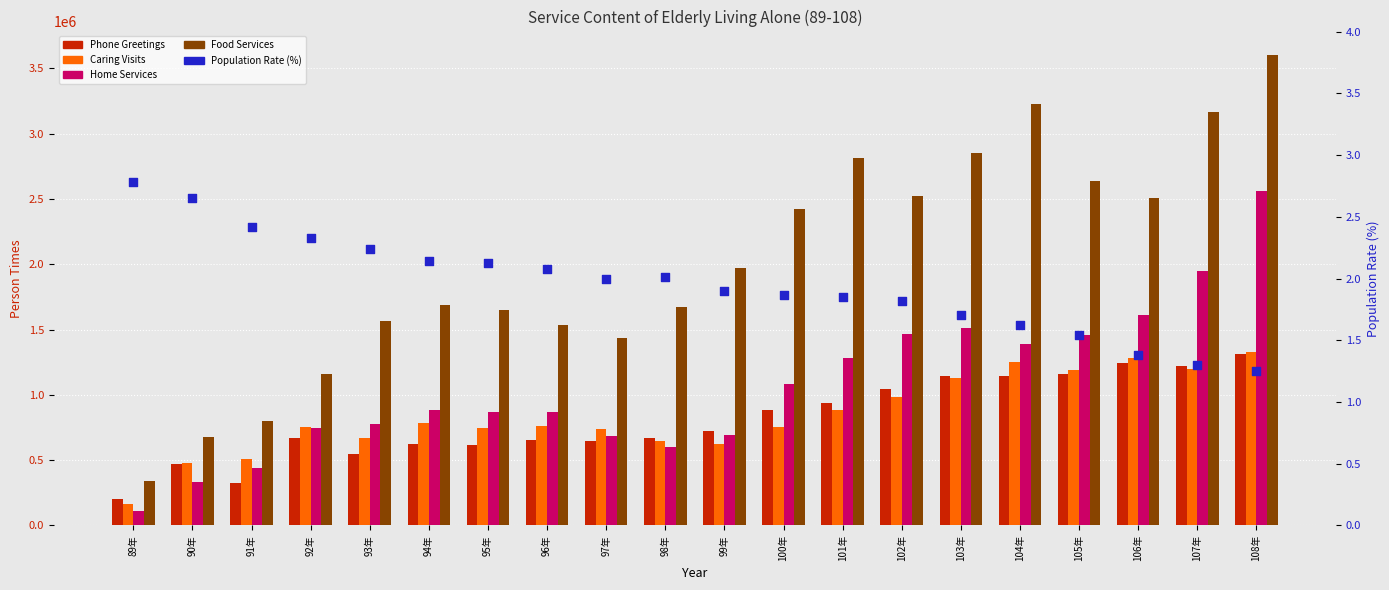

What are all the series names shown in the legend?

Phone Greetings, Caring Visits, Home Services, Food Services, Population Rate (%)